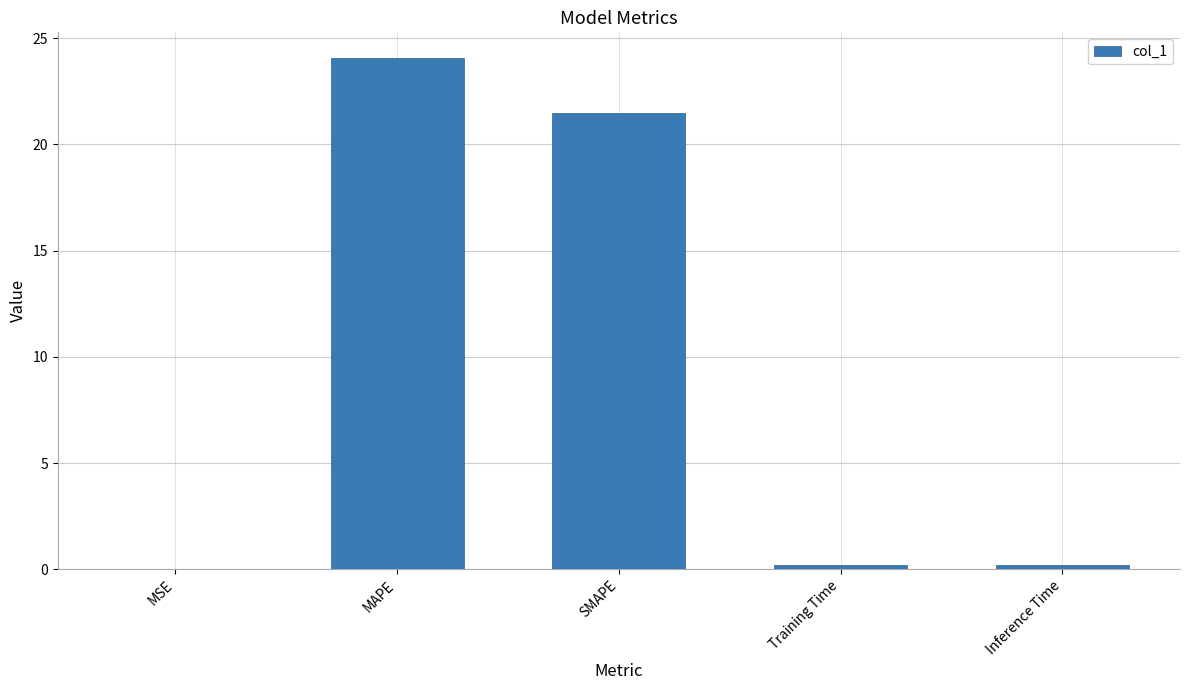

Are the bars grouped side by side (vs. stacked)?

No